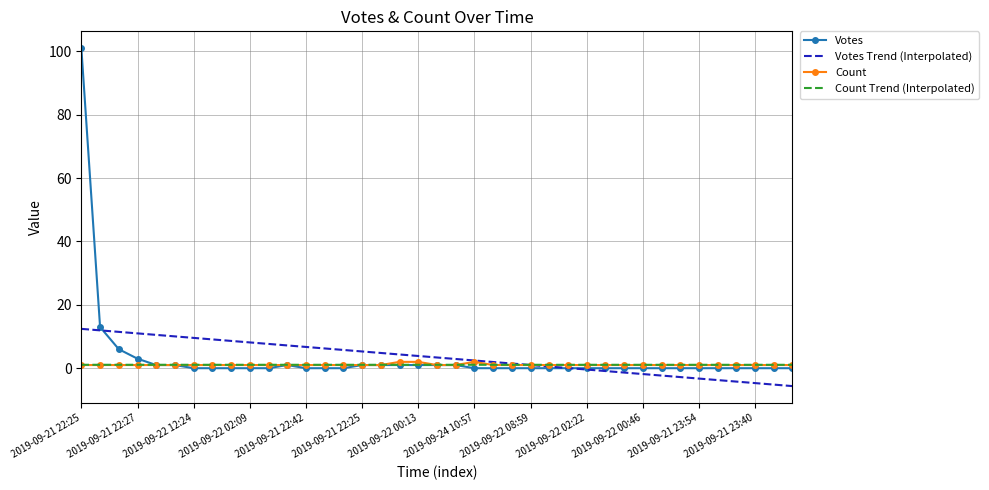

What is the highest value of the Votes Trend (Interpolated) series?

12.4